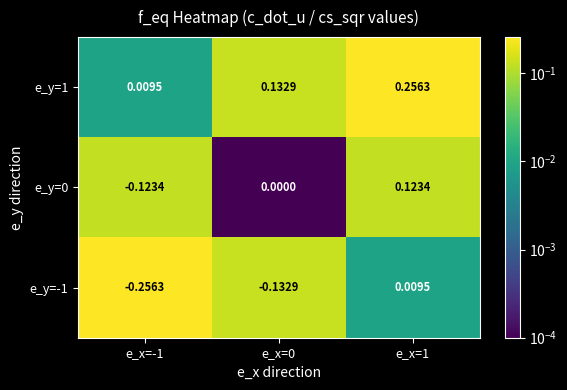

Is the value of e_y=0 at e_x=0 greater than the value of e_y=-1 at e_x=0?

Yes